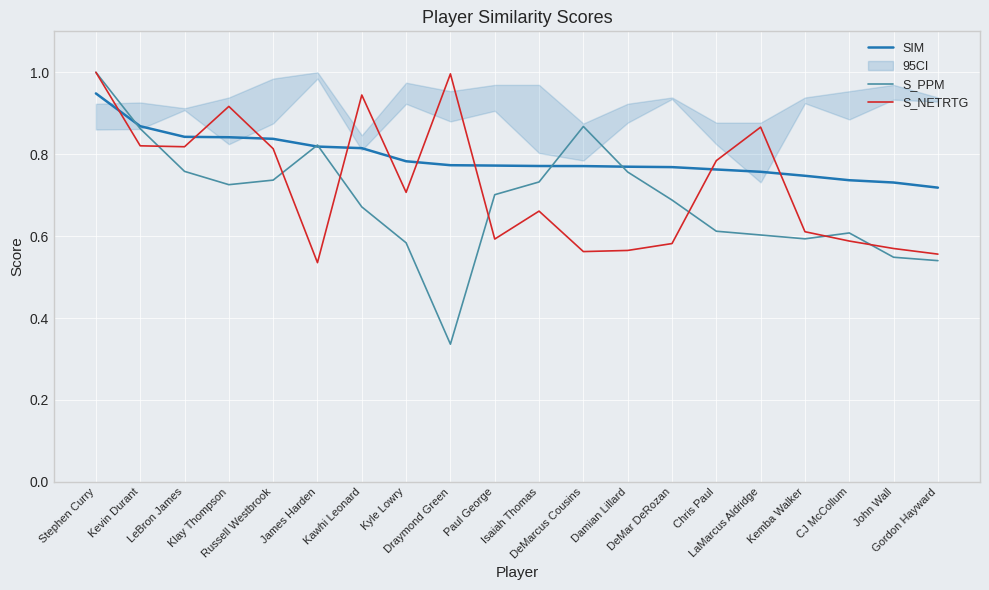

At which label does SIM reach its minimum?

Gordon Hayward